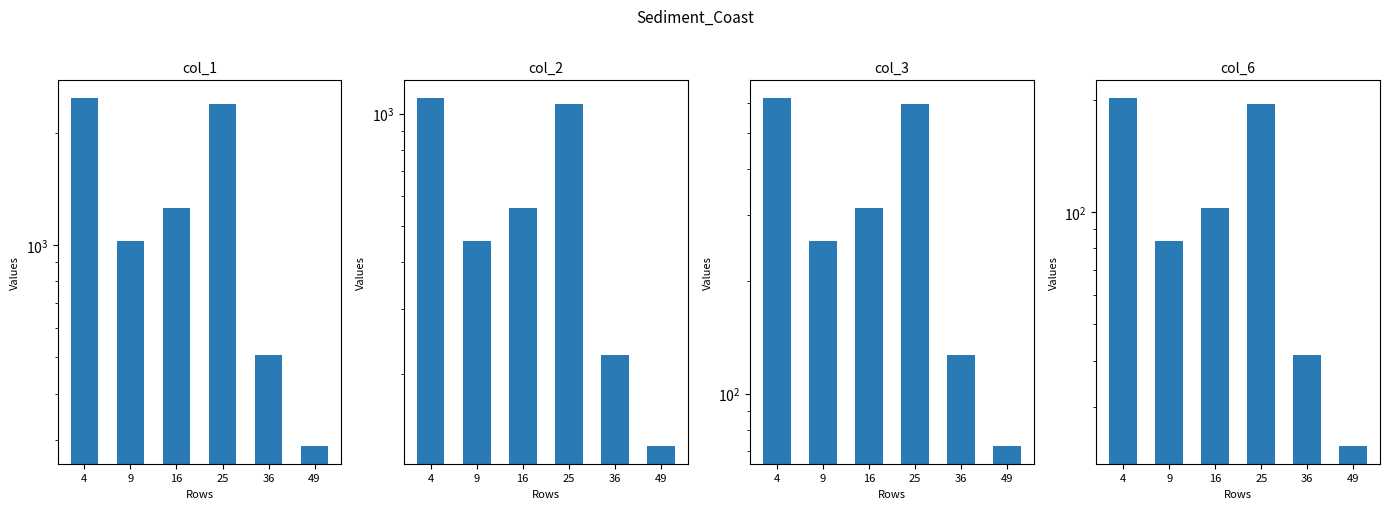

Reading left to right, what are all the values shown in this chart?

col_1: 4=2481.3	9=1027.0	16=1257.8	25=2382.0	36=507.4	49=288.9
col_2: 4=1102.8	9=456.4	16=559.0	25=1058.7	36=225.5	49=128.4
col_3: 4=620.3	9=256.8	16=314.5	25=595.5	36=126.9	49=72.2
col_6: 4=202.6	9=83.8	16=102.7	25=194.4	36=41.4	49=23.6